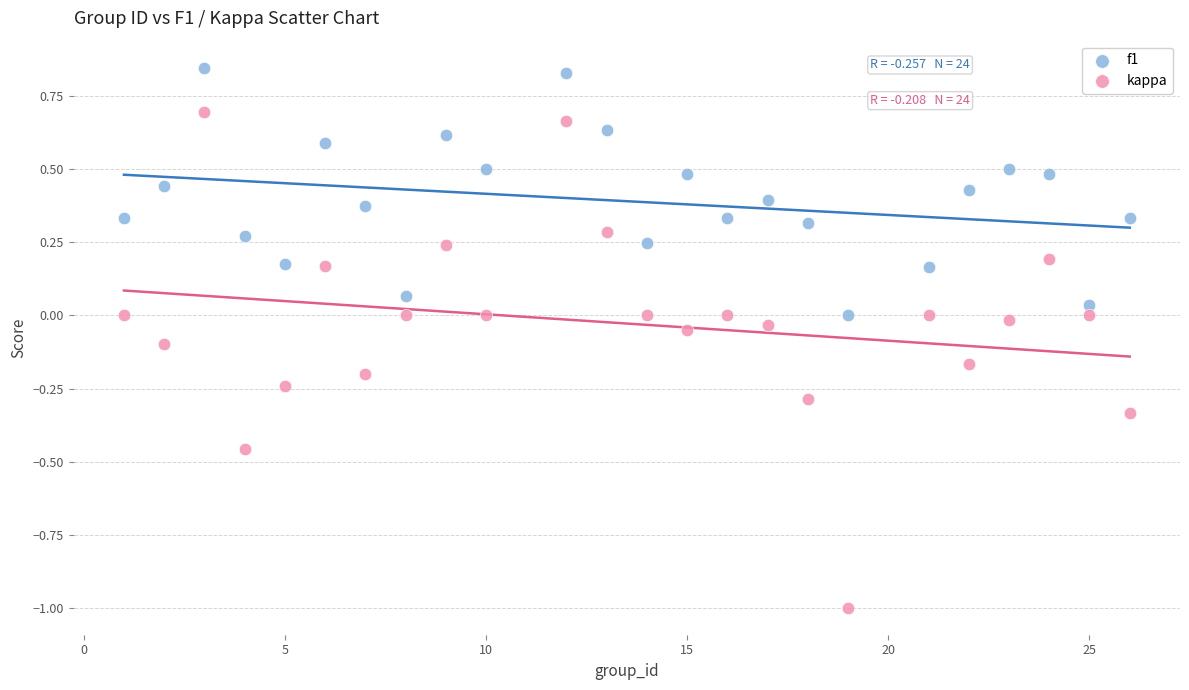

Which series contains the lowest Y value?

kappa